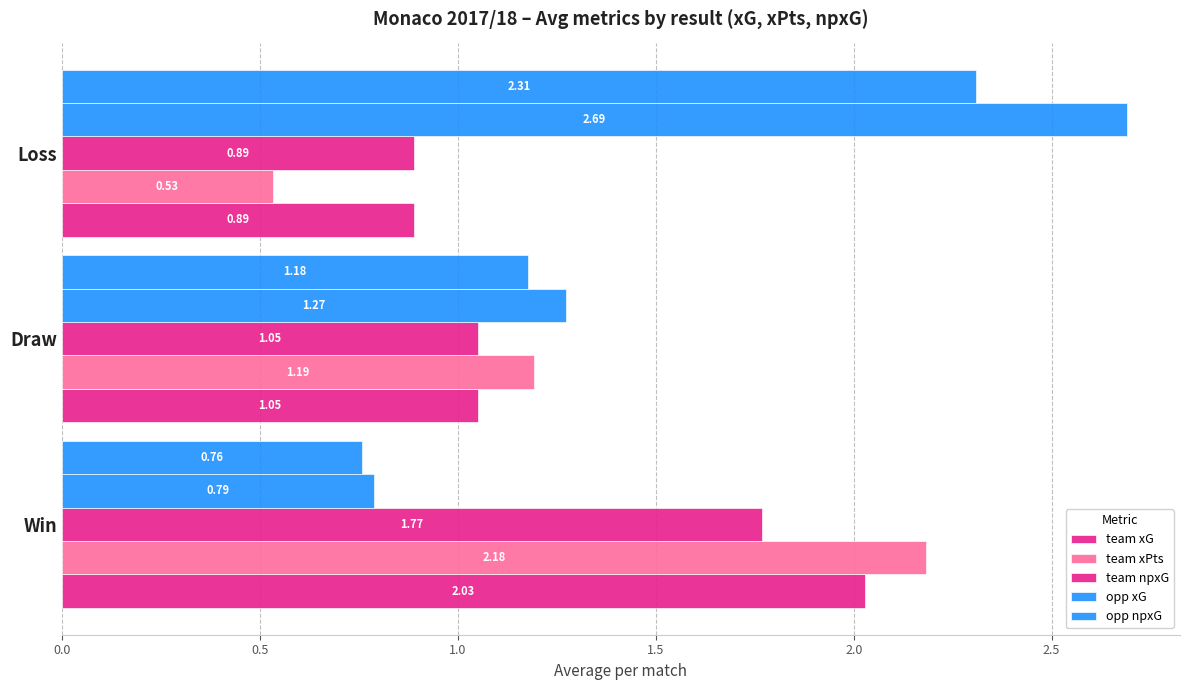

How many data points in team npxG are less than 1?

1